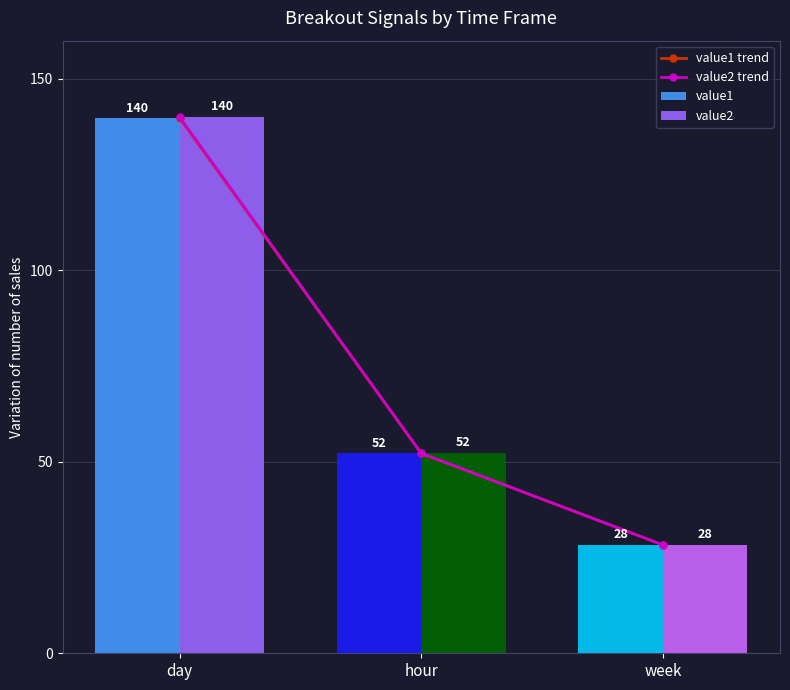

What is the sum of all value2 values?

220.5